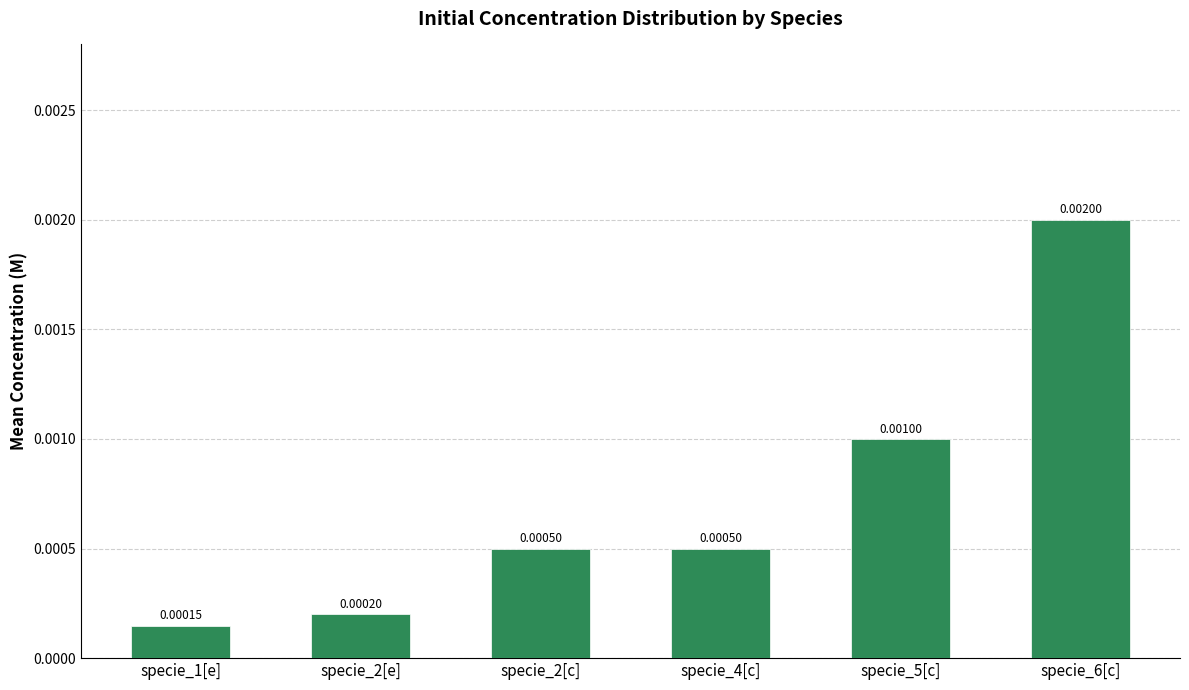

Between specie_2[e] and specie_5[c], which is larger?

specie_5[c]